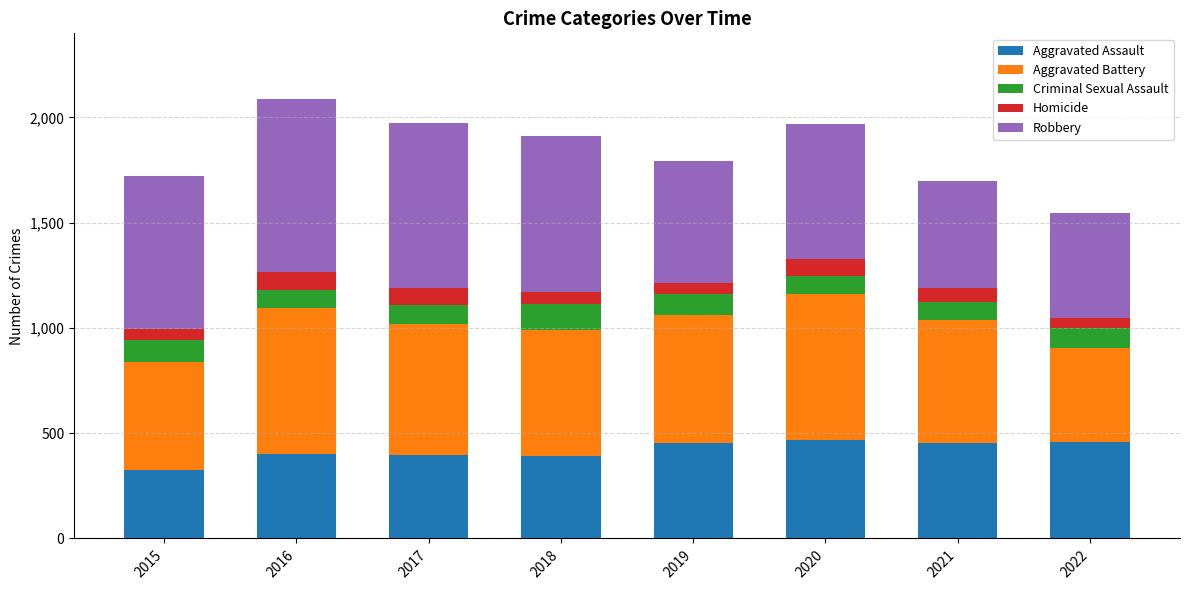

What is the lowest value of the Aggravated Assault series?

323